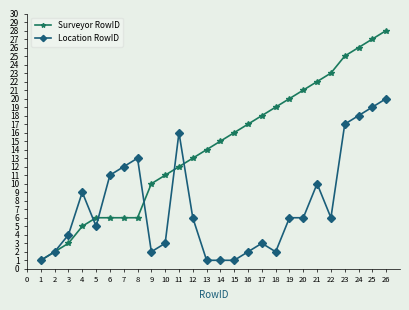

Between 12 and 19, which series saw the biggest shift?

Surveyor RowID